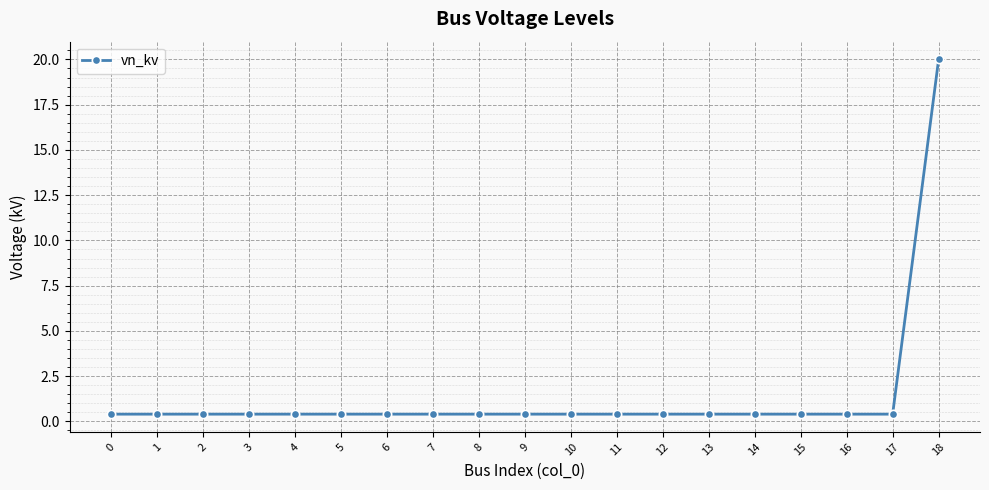

What is the difference between the maximum and minimum values?

19.6